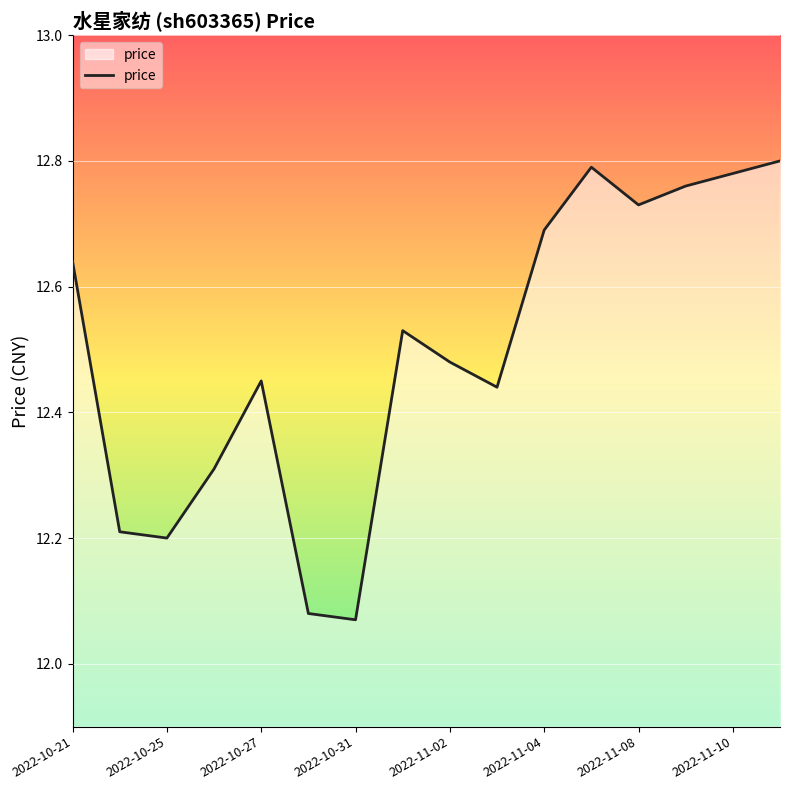

True or false: the data has more than 0 interior local peaks.

True